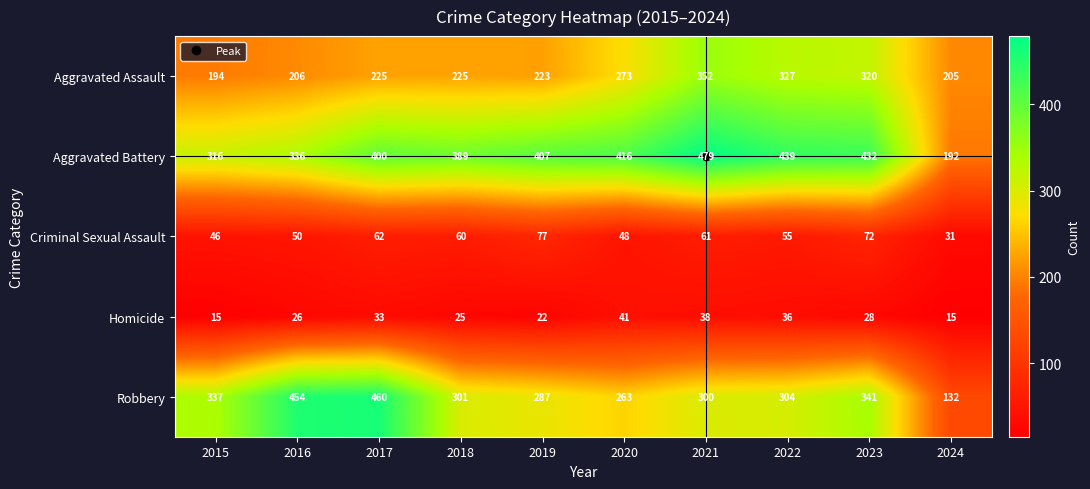

Read the Homicide value at 2015.

15